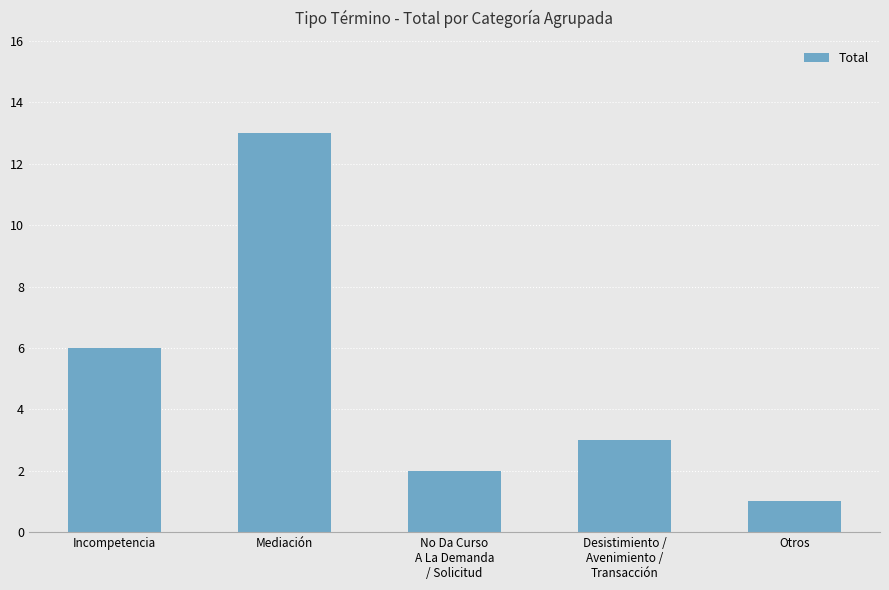

Approximately how many times larger is the value at Otros compared to Mediación?

0.1